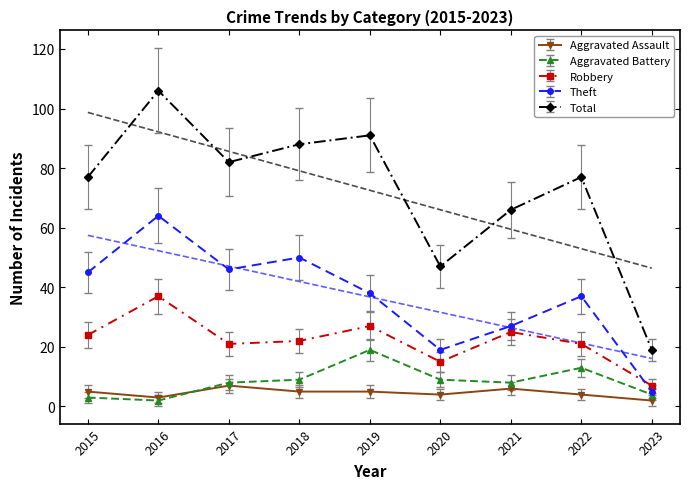

True or false: Theft and Total intersect in this chart.

False